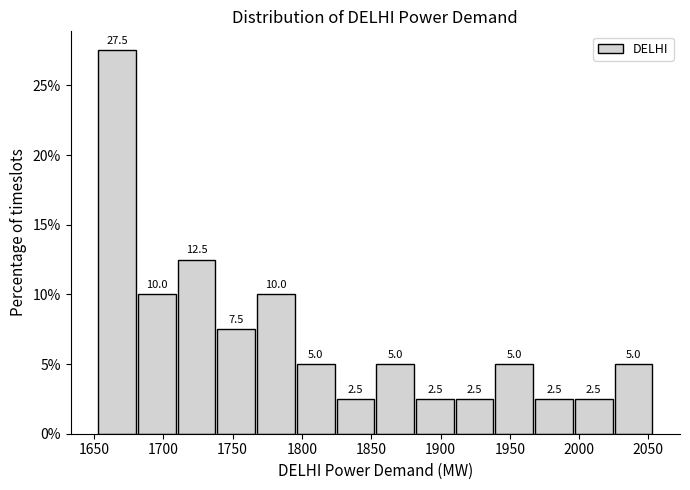

Reading left to right, transcribe this chart: for each bar, give the range it covers on the x-axis and its height. The bar edges are not printed on the chart, so give them approximately, as read against the axis.

1655 to 1680: 27.5
1680 to 1710: 10.0
1710 to 1740: 12.5
1740 to 1770: 7.5
1770 to 1795: 10.0
1795 to 1825: 5.0
1825 to 1855: 2.5
1855 to 1880: 5.0
1880 to 1910: 2.5
1910 to 1940: 2.5
1940 to 1970: 5.0
1970 to 1995: 2.5
1995 to 2025: 2.5
2025 to 2055: 5.0